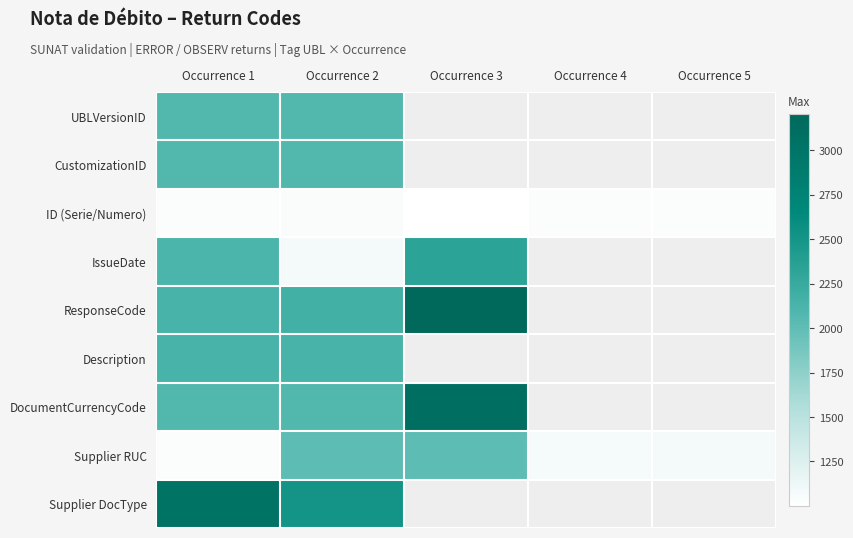

The value of ID (Serie/Numero) at Occurrence 1 is 1035.0. True or false?

True